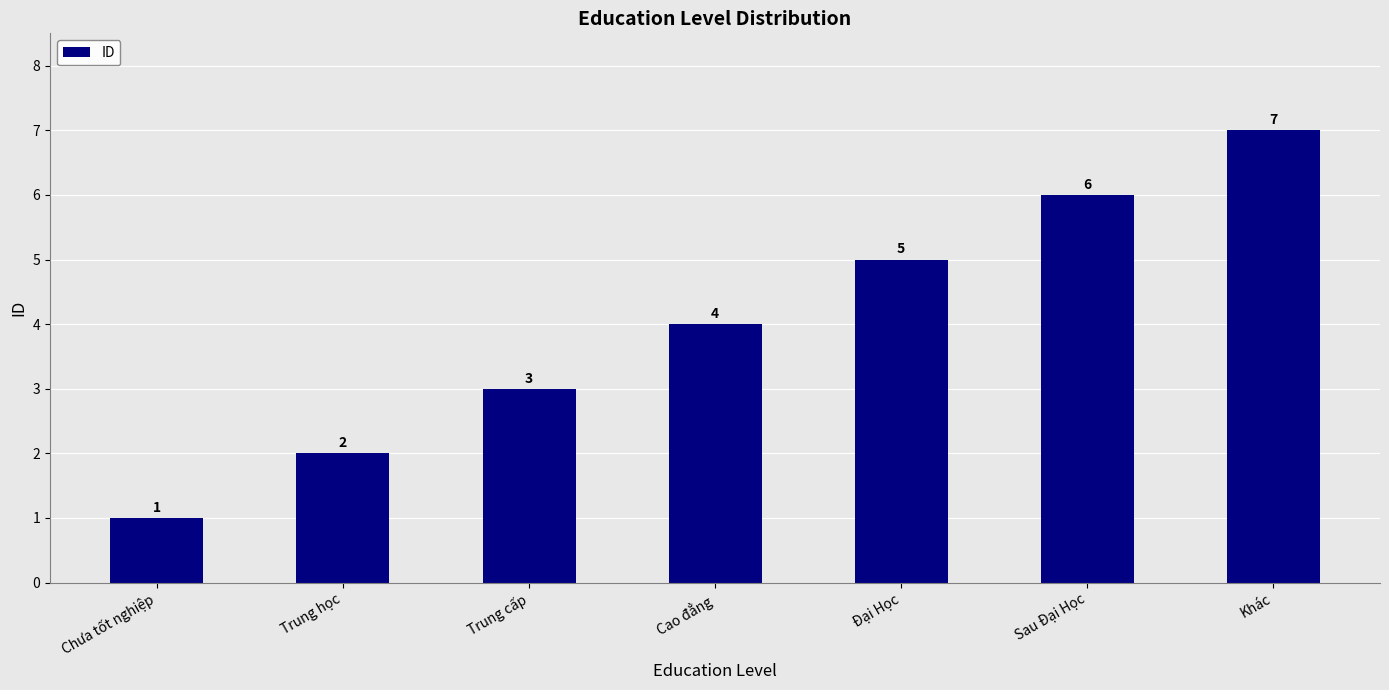

Are the bars grouped side by side (vs. stacked)?

No